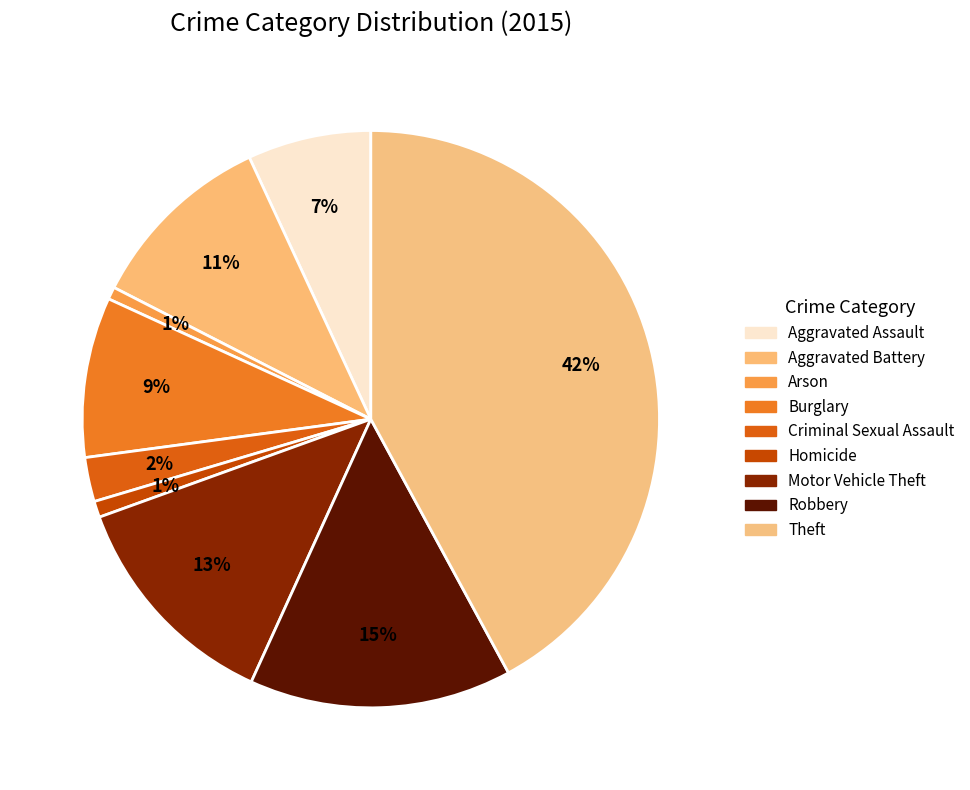

To the nearest percent, what is the average slice percentage?

11%